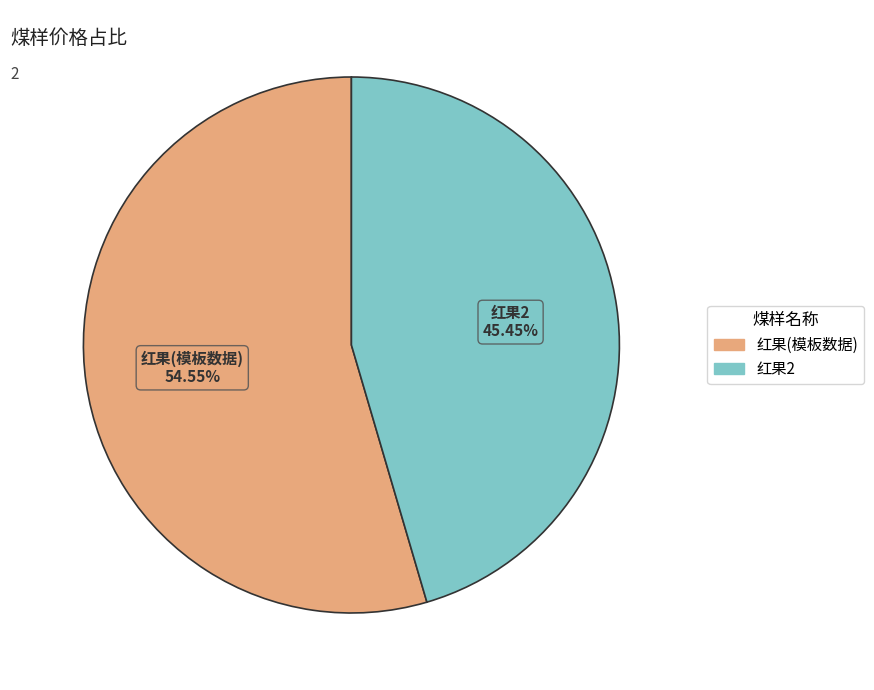

Rank the categories by value from highest to lowest.

红果(模板数据), 红果2